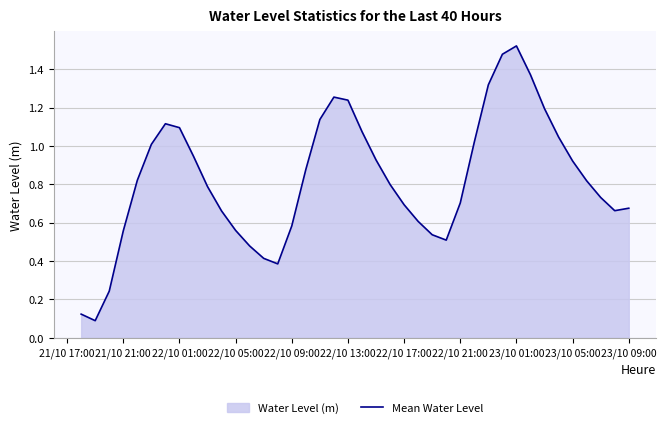

At which category does the chart reach its peak across all series?

23/10 01:00